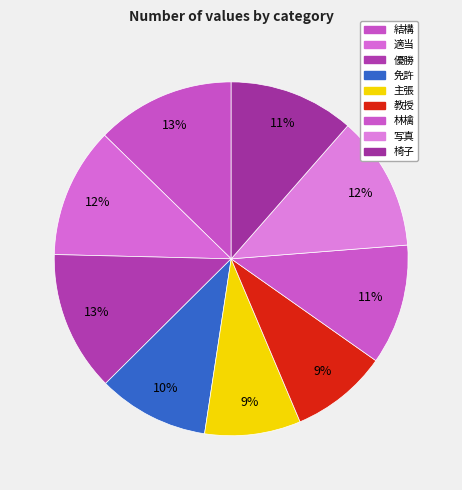

What percentage is the 椅子 slice, to the nearest percent?

11%